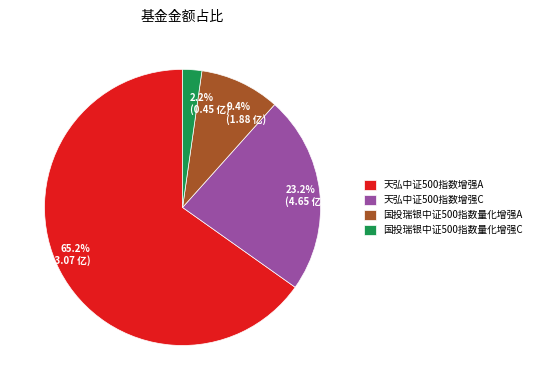

What percentage is the 天弘中证500指数增强C slice, to the nearest percent?

23%